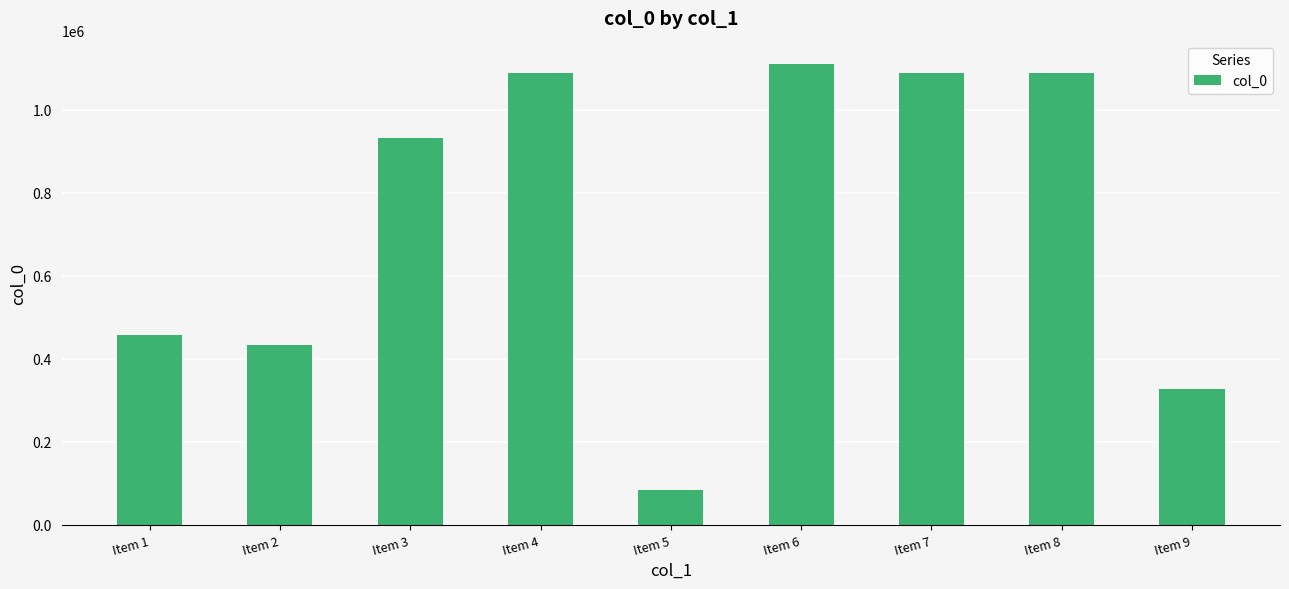

What is the value of the 9th bar from the left?

327325